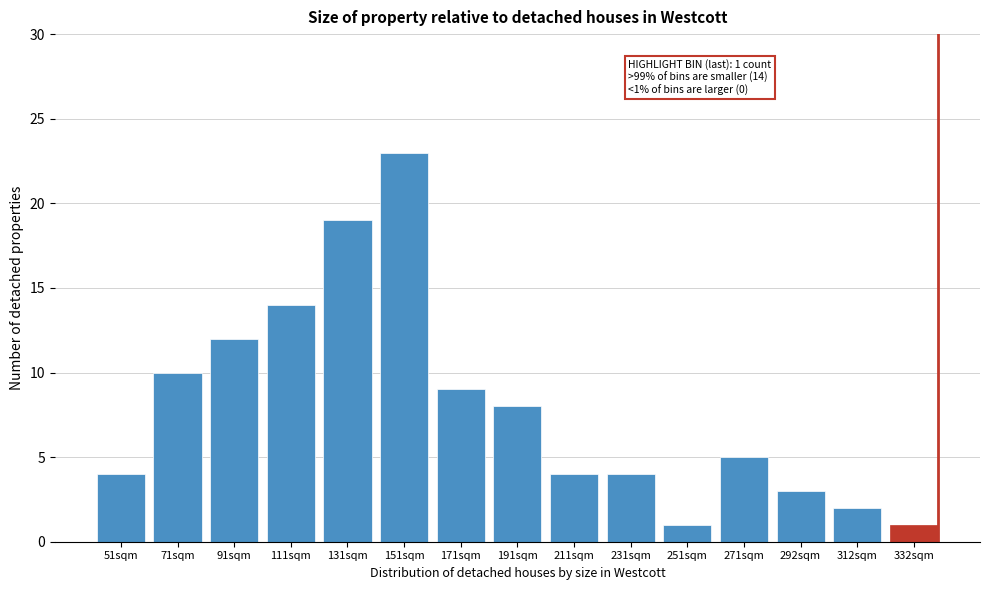

Reading left to right, transcribe all the data shown in this chart.

4	10	12	14	19	23	9	8	4	4	1	5	3	2	1